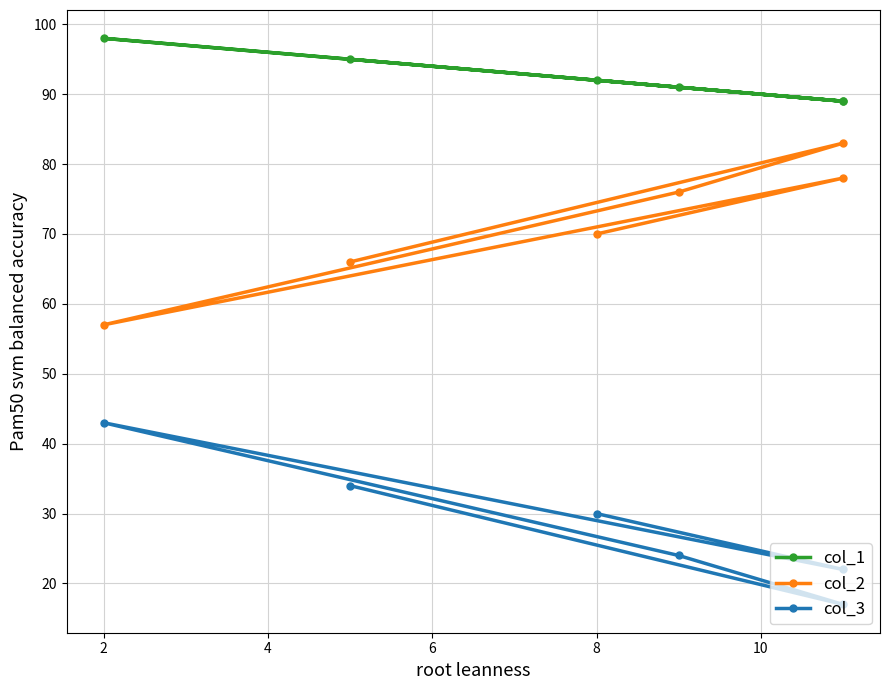

What is the difference between the second highest and minimum values in the col_3 series?

17